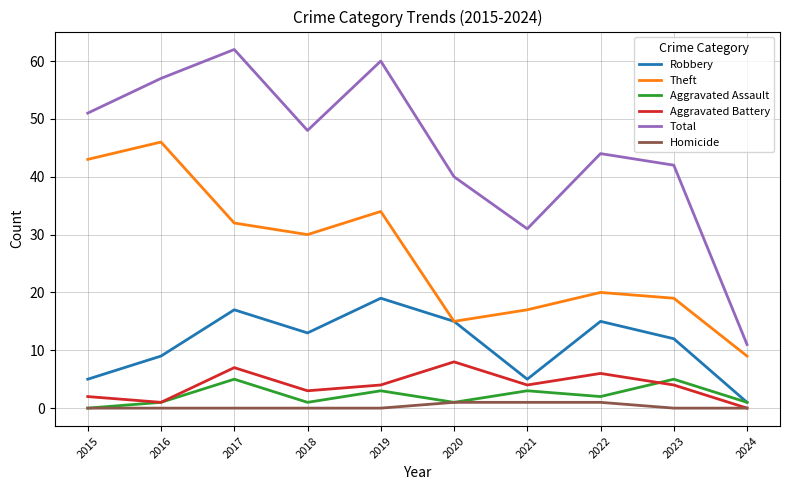

What is the greatest value displayed?

62